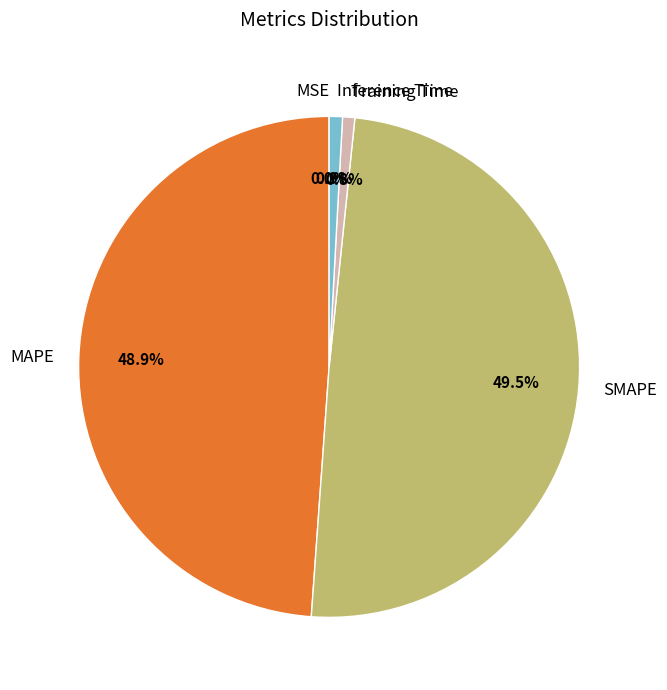

Between Training Time and MAPE, which is larger?

MAPE